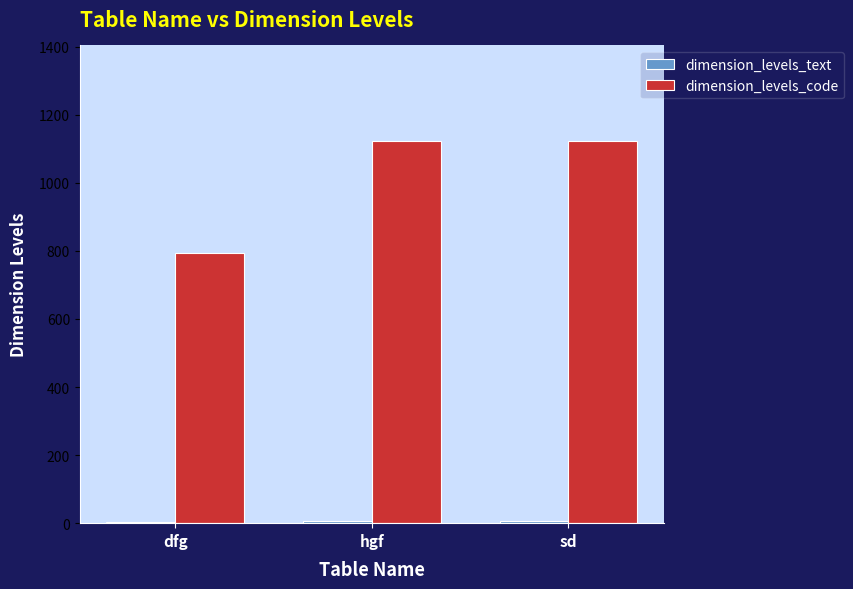

What is the maximum value shown in the chart?

1123.0